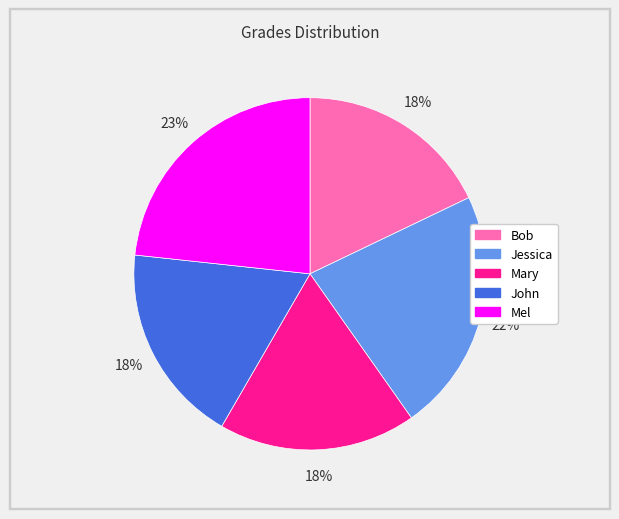

What is the largest slice in the pie chart?

Mel